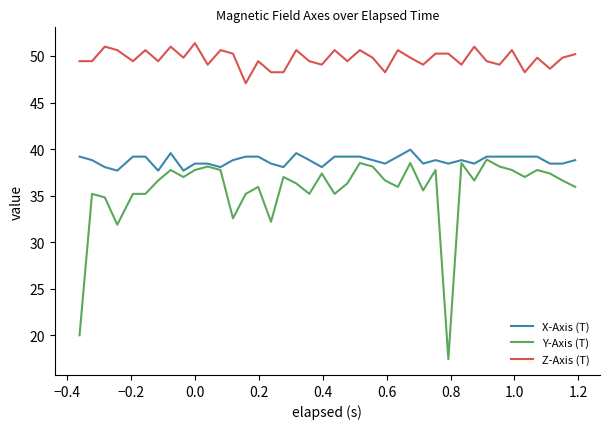

True or false: Z-Axis (T) and Y-Axis (T) intersect in this chart.

False